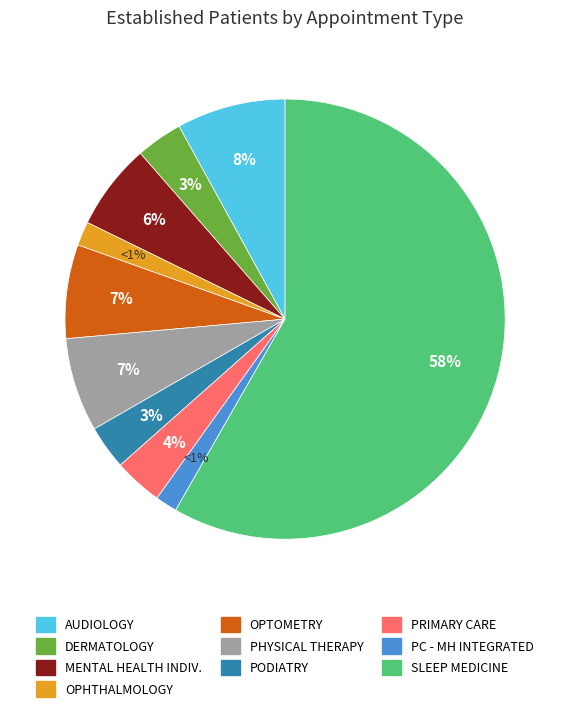

Which category has the biggest portion of the pie?

SLEEP MEDICINE